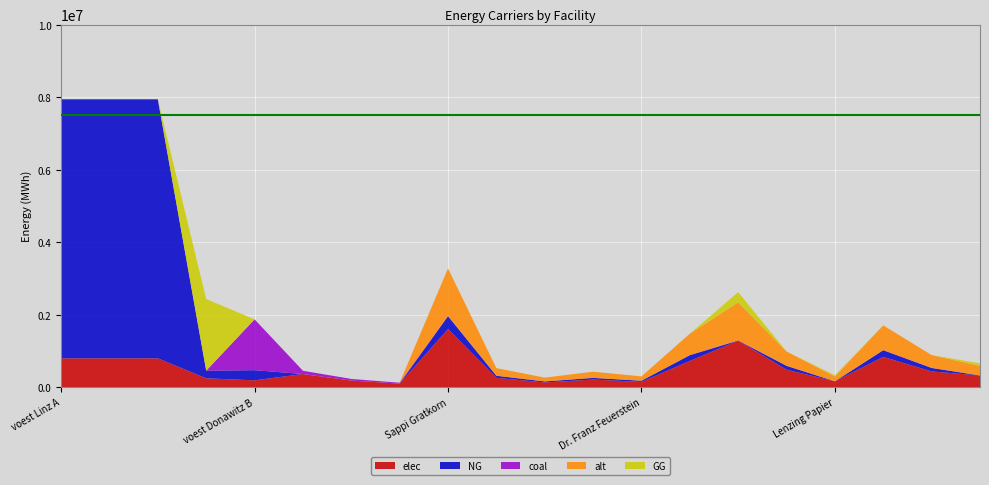

Reading left to right, what are all the values shown in this chart?

elec: 793870.4	793870.4	793870.4	242990.7	186885.3	360800.0	180400.0	96800.0	1603197.6	256511.6	128255.8	208415.7	144287.8	721438.9	1282558.1	480959.3	160319.8	833662.8	432863.4	320639.5
coal: 0.0	0.0	0.0	0.0	1401639.5	90200.0	45100.0	24200.0	10738.1	1718.1	859.0	1396.0	966.4	4832.1	8590.5	3221.4	1073.8	5583.8	2899.3	2147.6
alt: 0.0	0.0	0.0	0.0	0.0	0.0	0.0	0.0	1310047.6	209607.6	104803.8	170306.2	117904.3	589521.4	1048038.1	393014.3	131004.8	681224.8	353712.9	262009.5
NG: 7144833.3	7144833.3	7144833.3	210108.9	280327.9	0.0	0.0	0.0	351135.7	56181.7	28090.9	45647.6	31602.2	158011.1	0.0	105340.7	0.0	182590.6	94806.6	0.0
GG: 0.0	0.0	0.0	1976807.8	0.0	0.0	0.0	0.0	0.0	0.0	0.0	0.0	0.0	0.0	280908.6	0.0	35113.6	0.0	0.0	70227.1